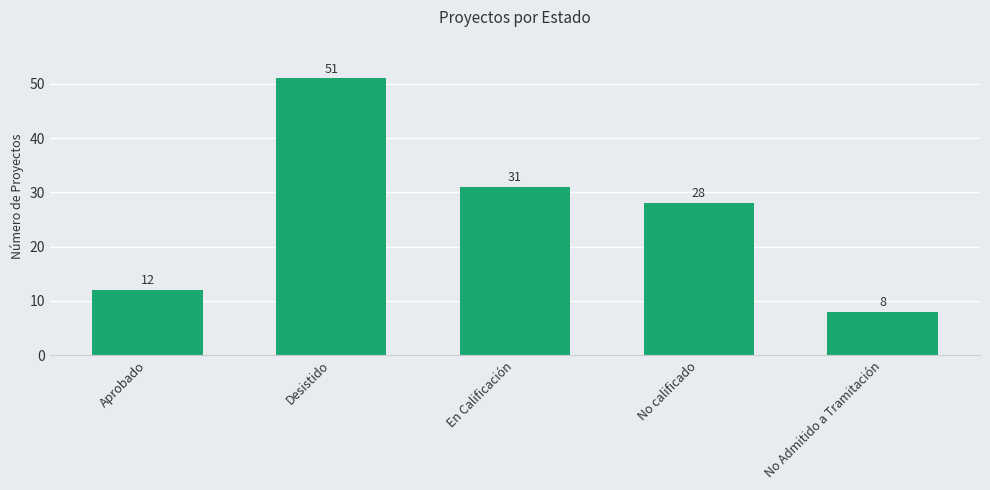

Count the number of data series in this chart.

1